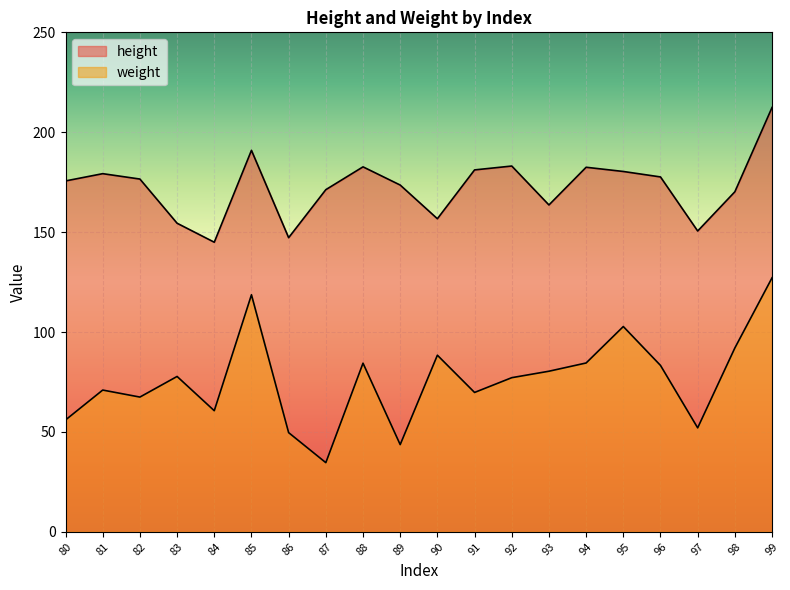

At how many categories does at least one series exceed 35?

20